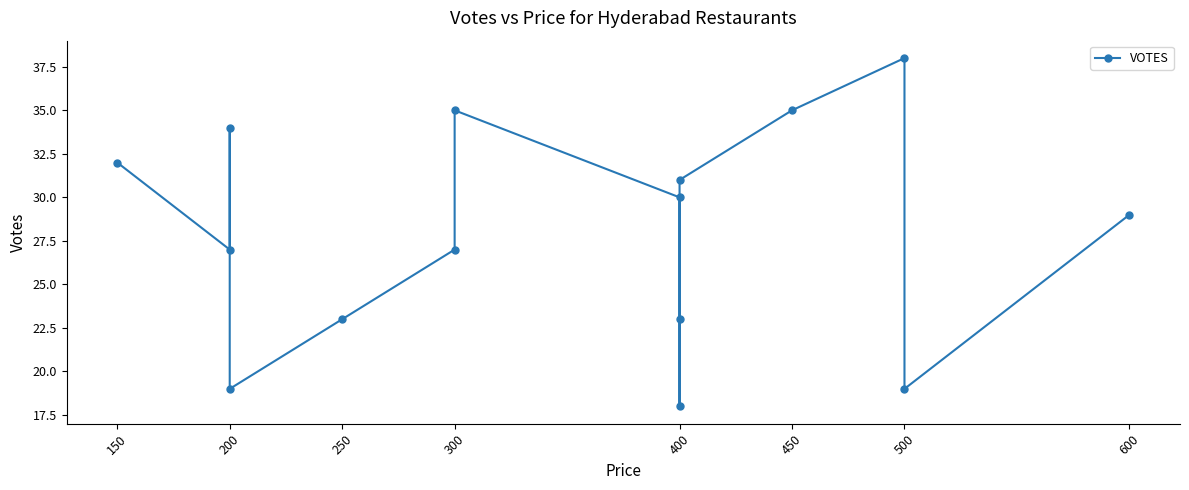

What is the greatest value displayed?

38